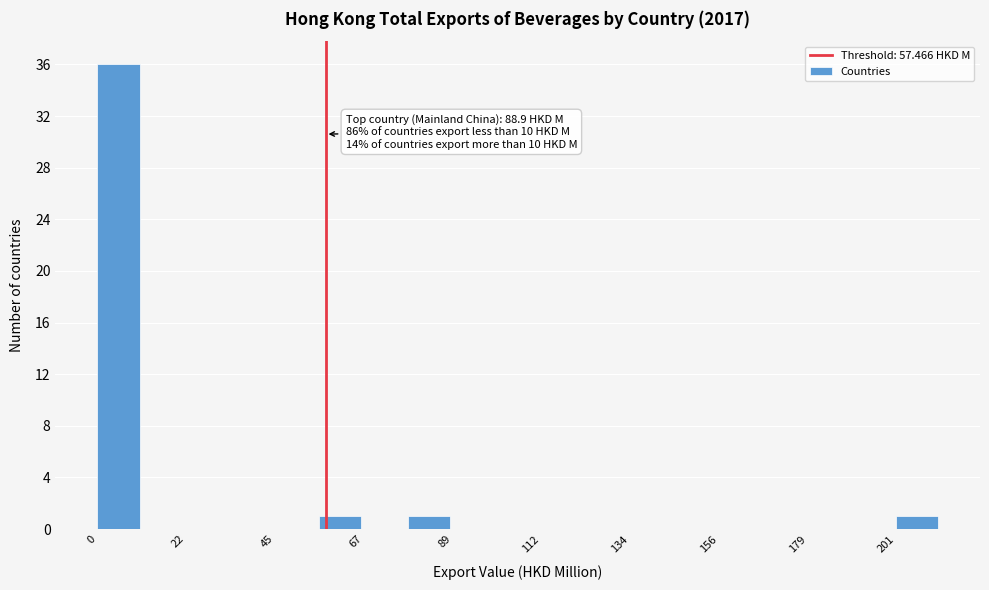

Around what value on the x-axis is the tallest bar? Give the approximate position of its centre, as read against the axis.

5